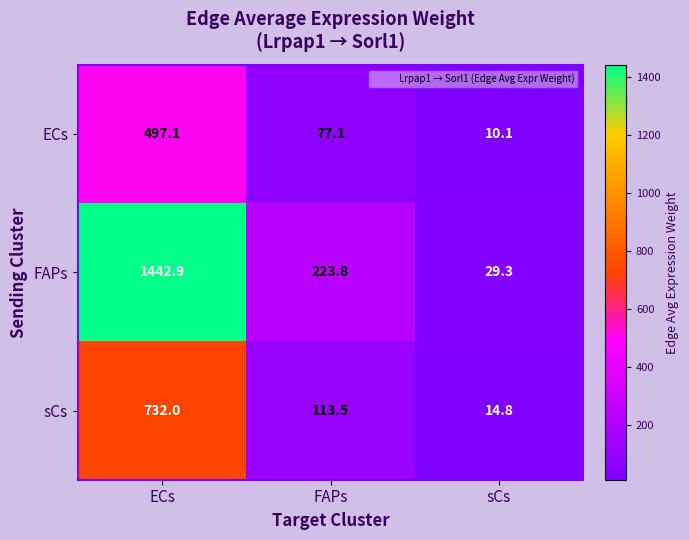

What is the difference between the FAPs values at FAPs and ECs?

1219.1